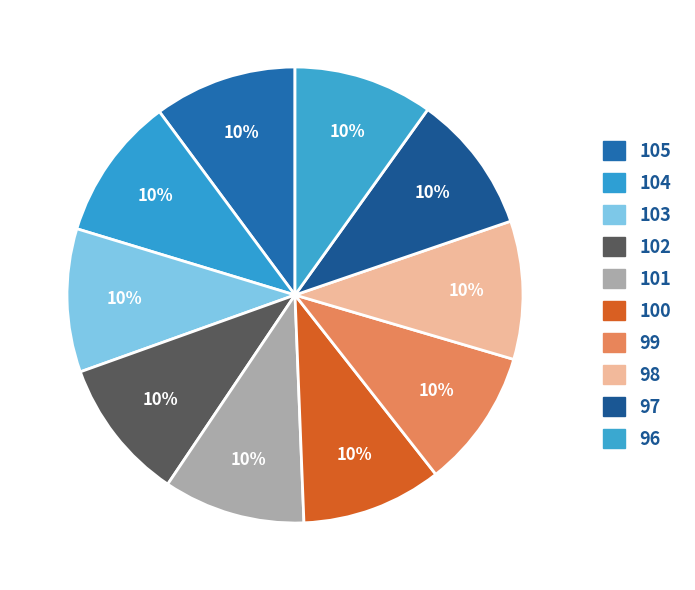

Is there any slice that represents more than half of the pie?

No